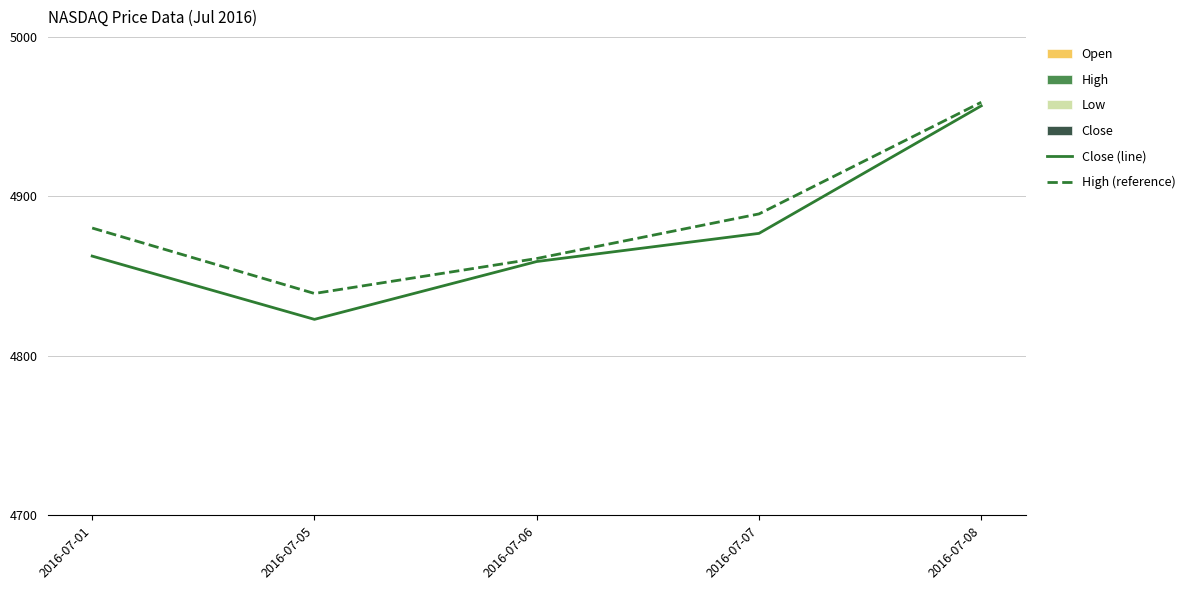

Where does the High (reference) series first go above 4880?

2016-07-01